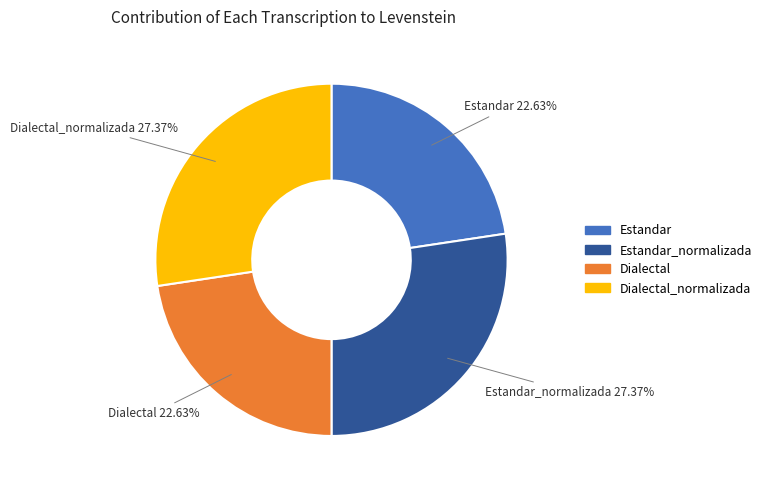

Count the number of slices in the pie.

4